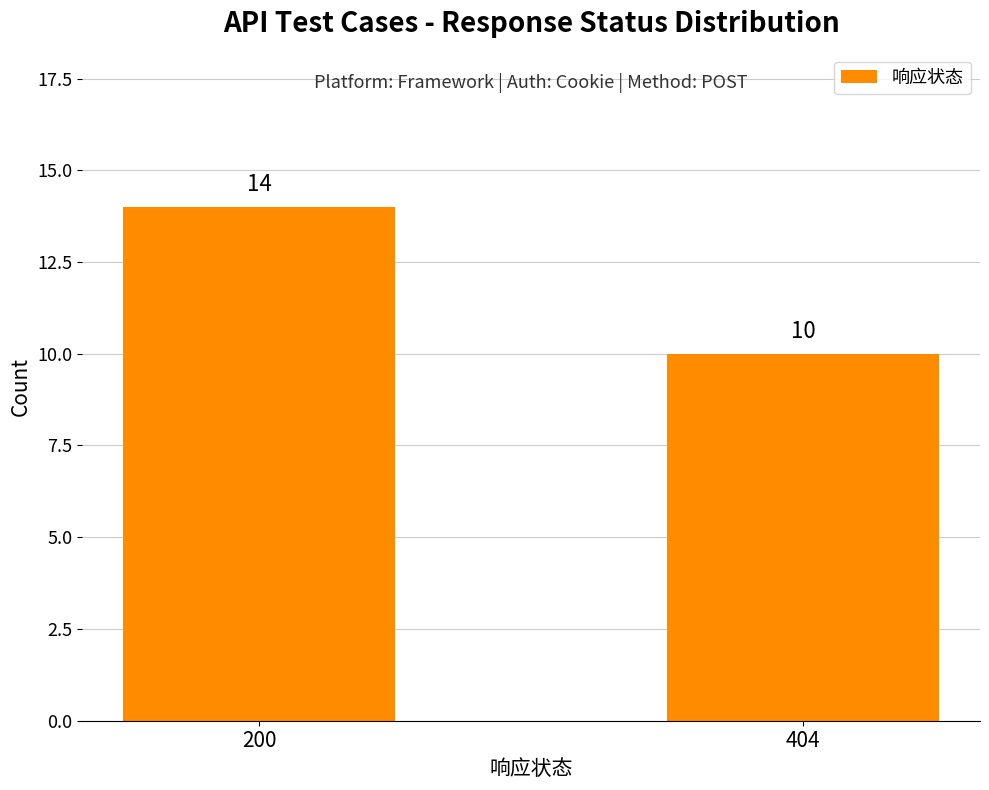

Does the chart contain any negative values?

No